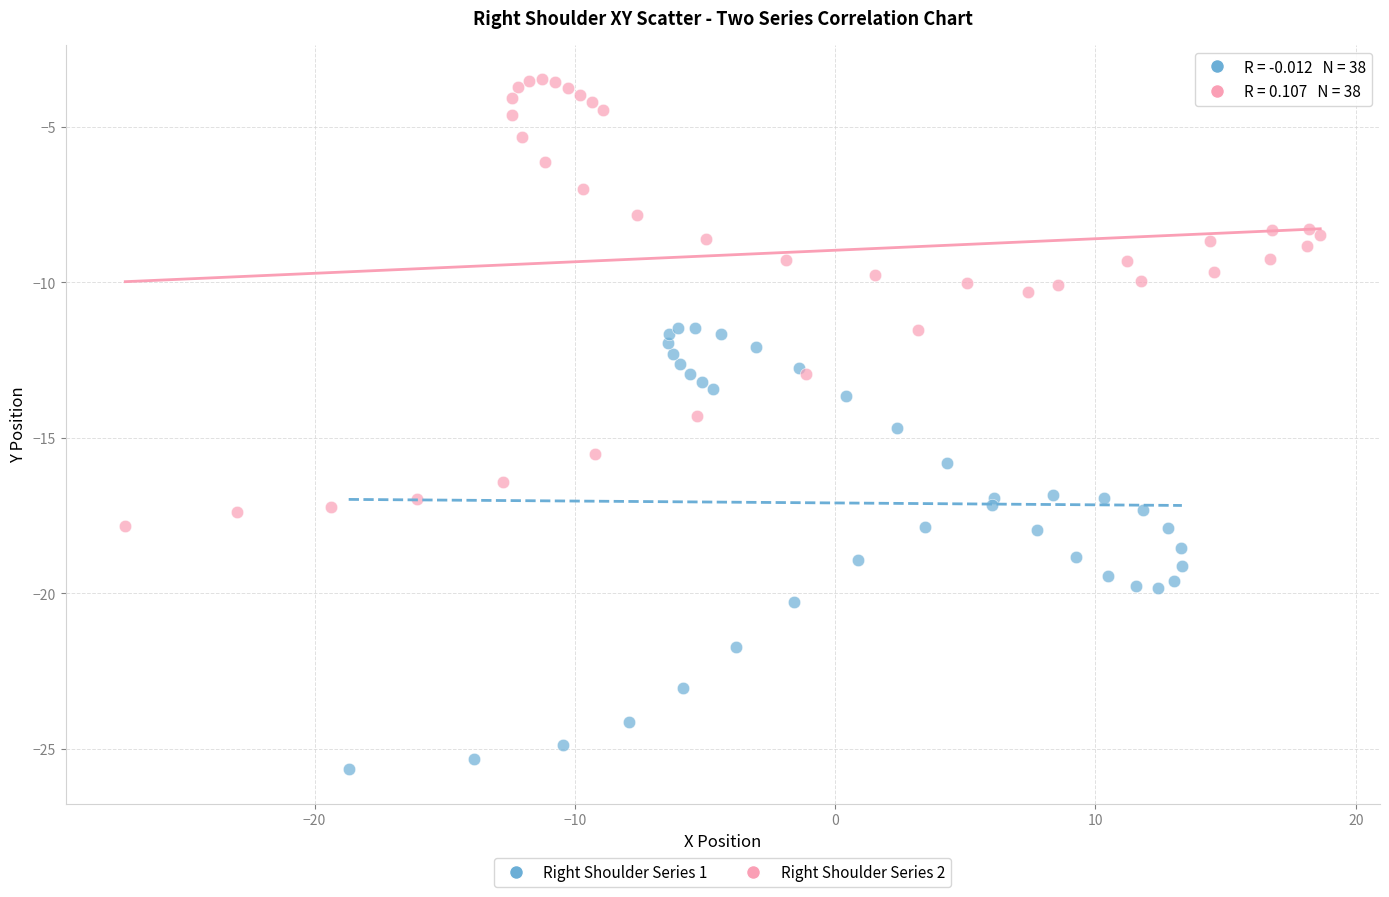

Which series reaches the maximum Y coordinate?

Right Shoulder Series 2